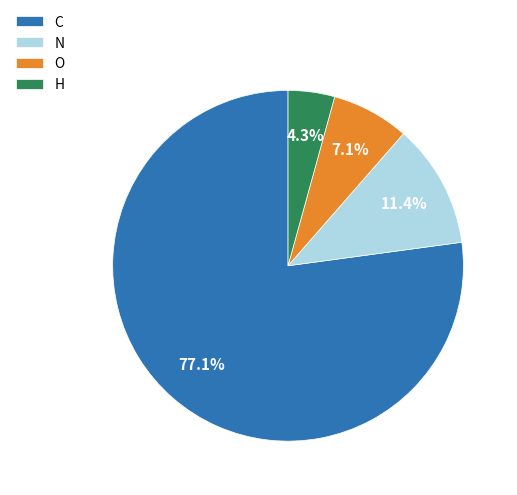

How much of the chart is everything except N?

88.6%